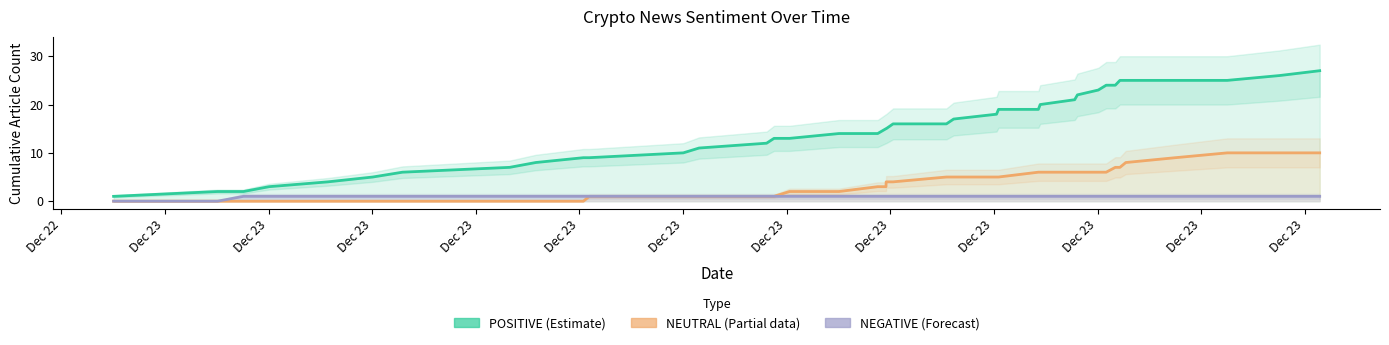

True or false: POSITIVE (Estimate) has a value of 12 at Dec 23.

False